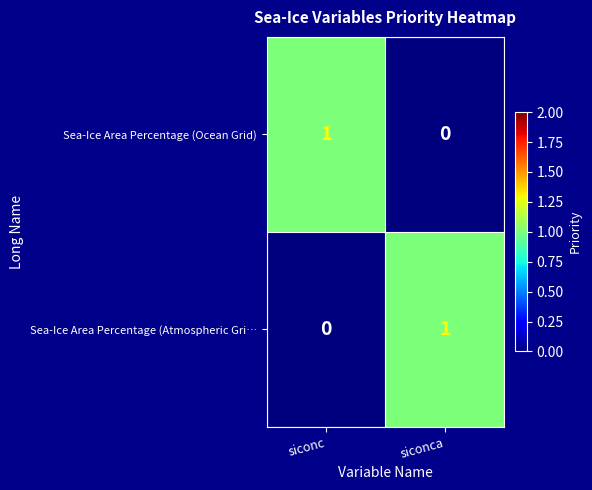

Which category has the highest value in the Sea-Ice Area Percentage (Atmospheric Gri… series?

siconca